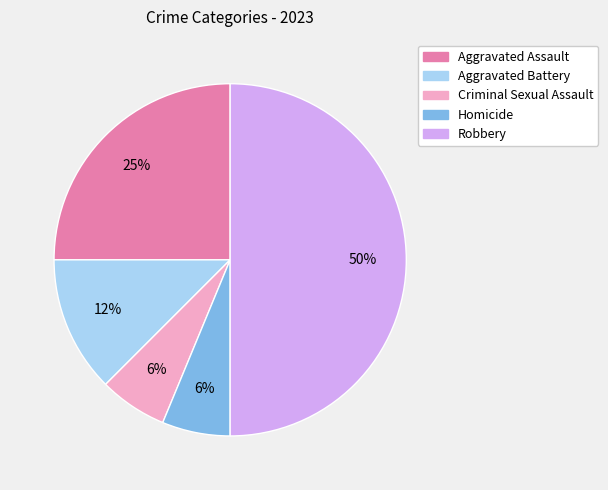

True or false: Aggravated Assault accounts for 25% of the total.

True